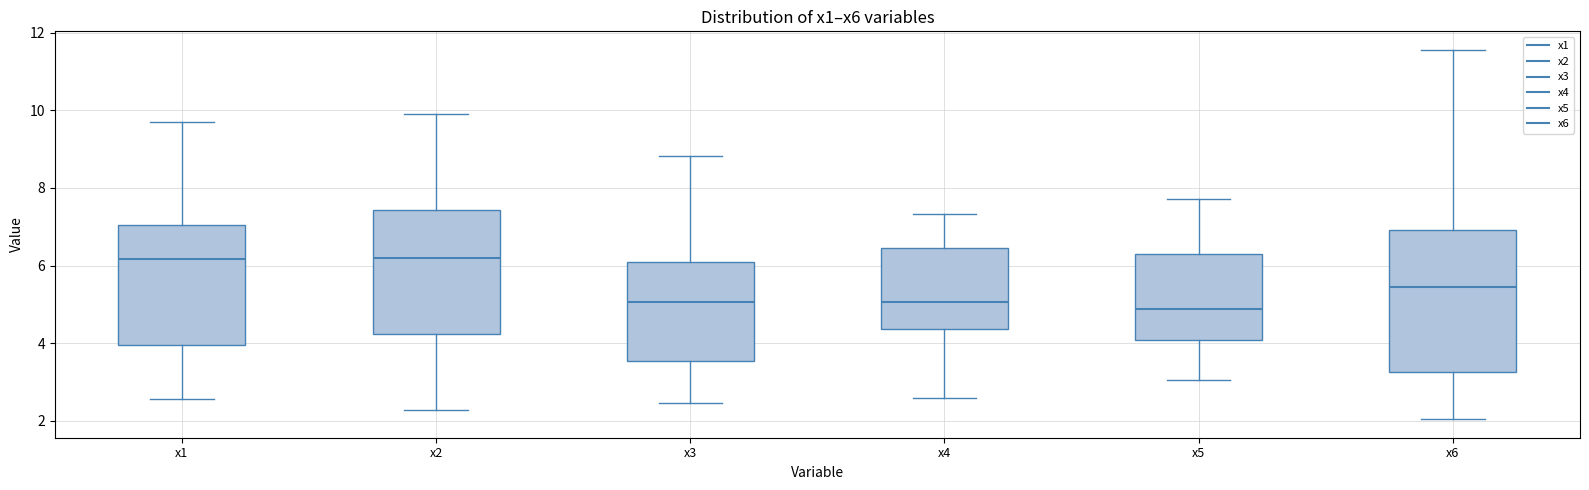

Reading left to right, read every box against the y-axis: the position of its median line, the range the box covers, and the ends of its whiskers. The values are not printed on the chart, so give them approximately, as read against the axis.

x1: median 6.2, box 4.0 to 7.0, whiskers 2.6 to 9.8
x2: median 6.2, box 4.2 to 7.4, whiskers 2.2 to 10.0
x3: median 5.0, box 3.6 to 6.0, whiskers 2.4 to 8.8
x4: median 5.0, box 4.4 to 6.4, whiskers 2.6 to 7.4
x5: median 4.8, box 4.0 to 6.4, whiskers 3.0 to 7.8
x6: median 5.4, box 3.2 to 7.0, whiskers 2.0 to 11.6